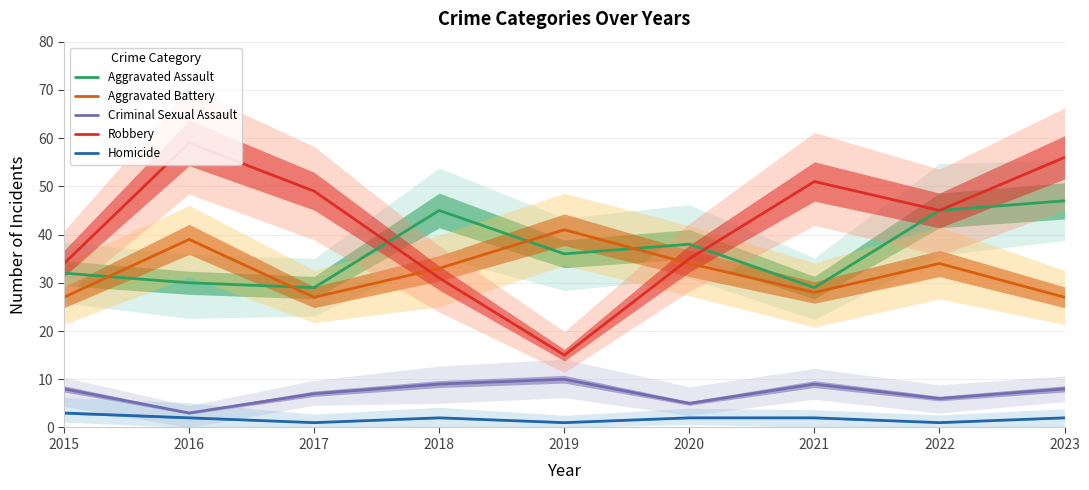

How many Criminal Sexual Assault values are between 6 and 9?

6